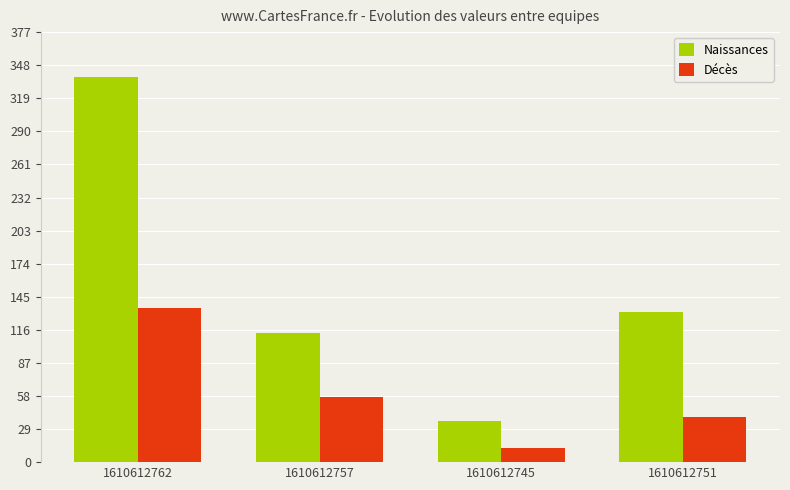

At which label is Décès closest to 73?

1610612757